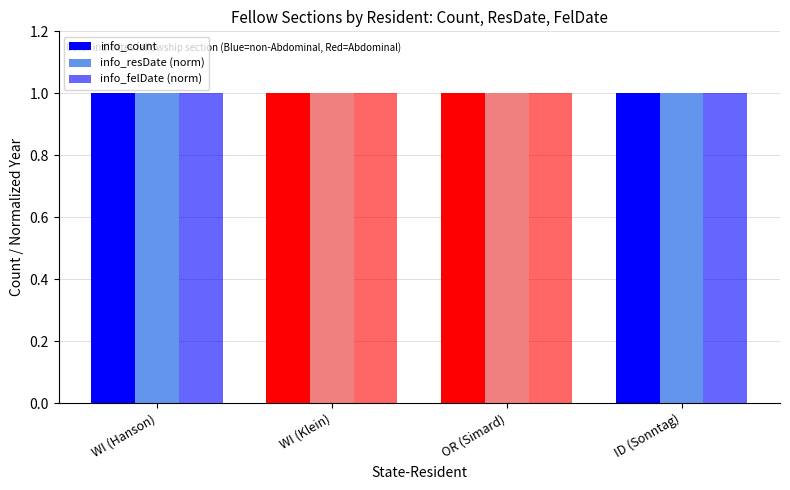

How many categories are shown in the chart?

4